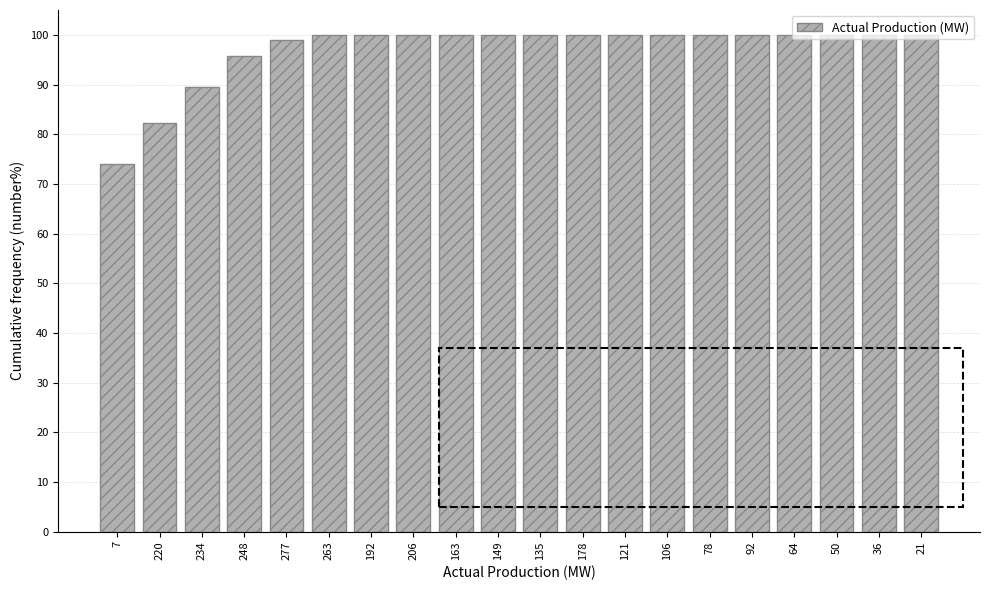

What is the sum of the values at 149 and 277?

199.0